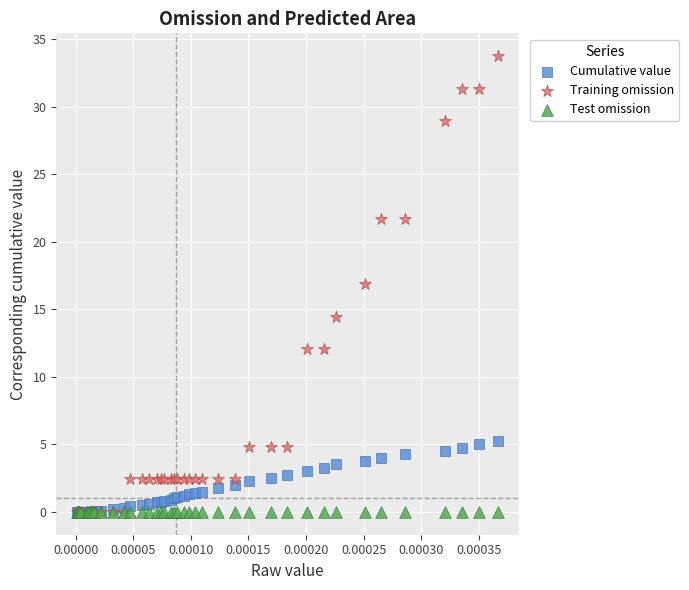

Which series contains the highest Y value?

Training omission